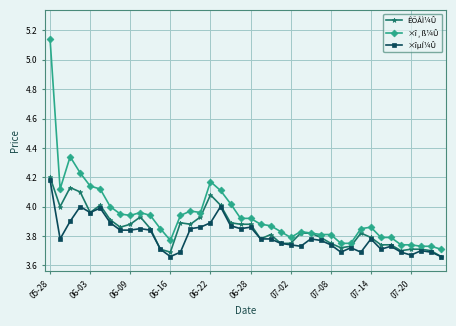

Which series has the widest spread of values?

×î¸ß¼Û